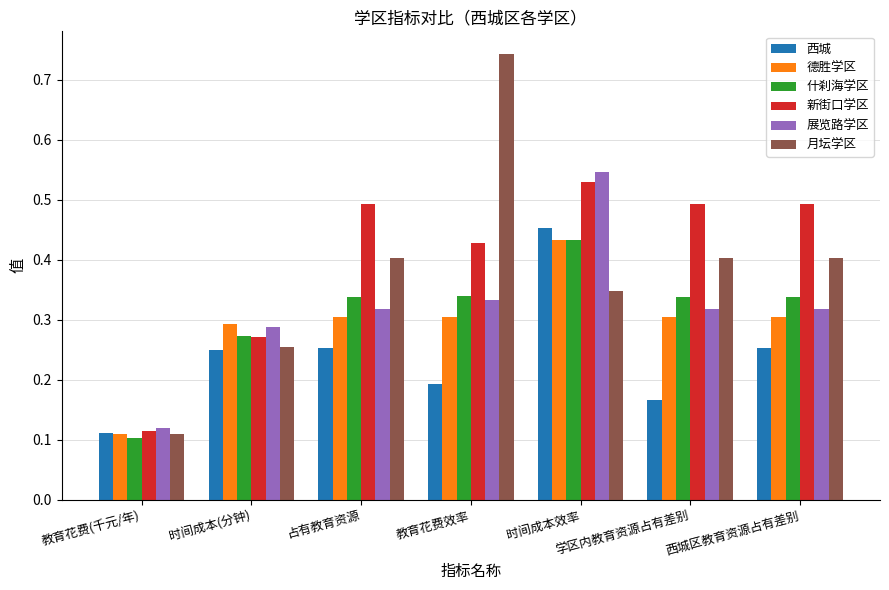

What is the label of the 5th bar from the right?

占有教育资源